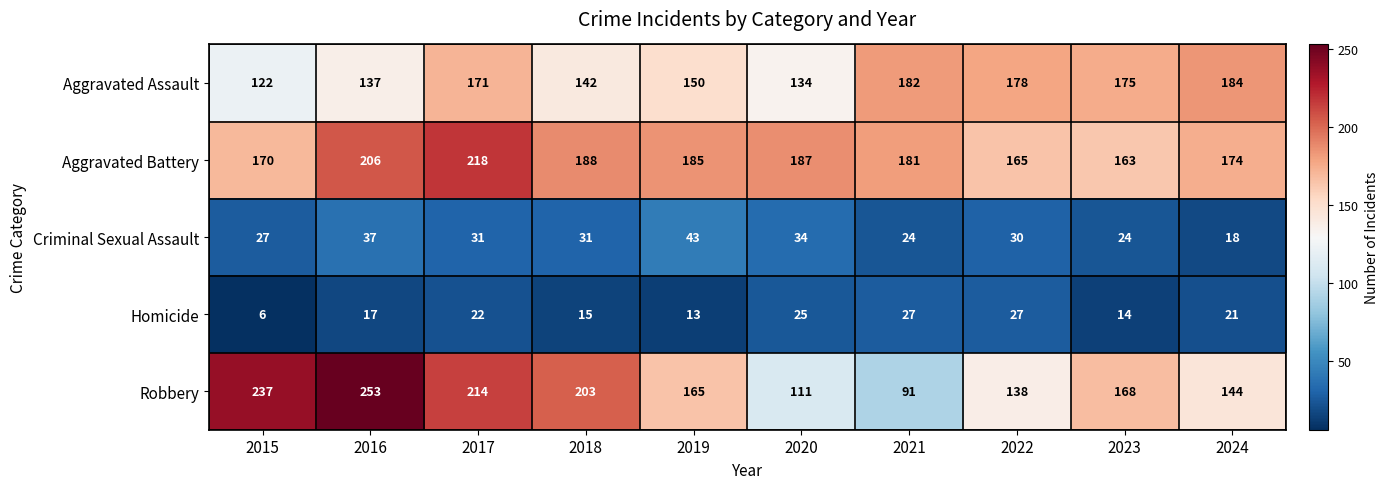

What is the maximum value shown in the chart?

253